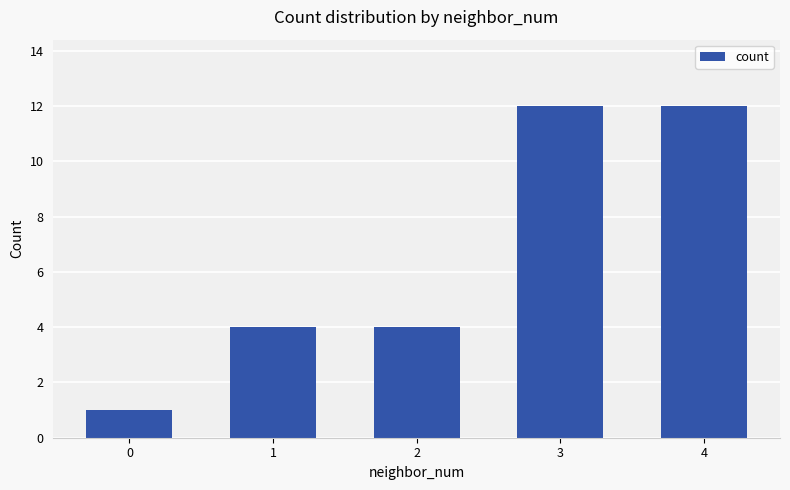

The value at 2 is 7. True or false?

False